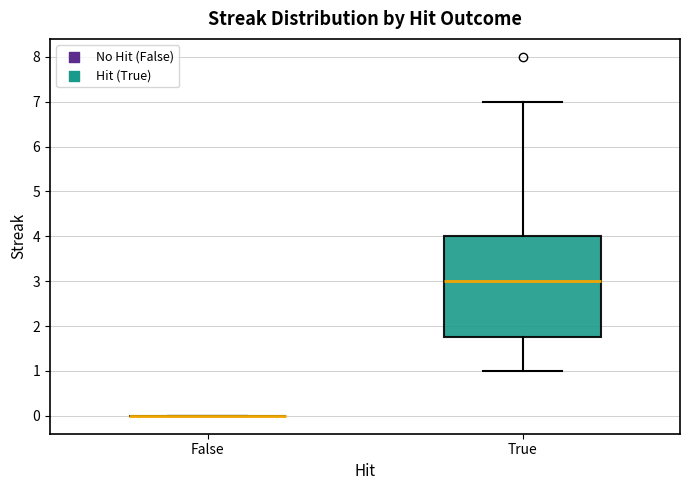

Reading left to right, read every box against the y-axis: the position of its median line, the range the box covers, and the ends of its whiskers. The values are not printed on the chart, so give them approximately, as read against the axis.

False: box collapsed to a line at 0.0, whiskers 0.0 to 0.0
True: median 3.0, box 1.8 to 4.0, whiskers 1.0 to 7.0